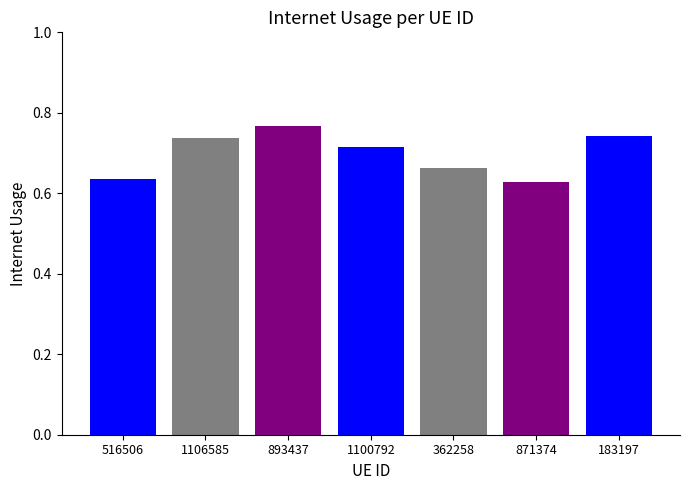

Which label corresponds to the largest value in the chart?

893437